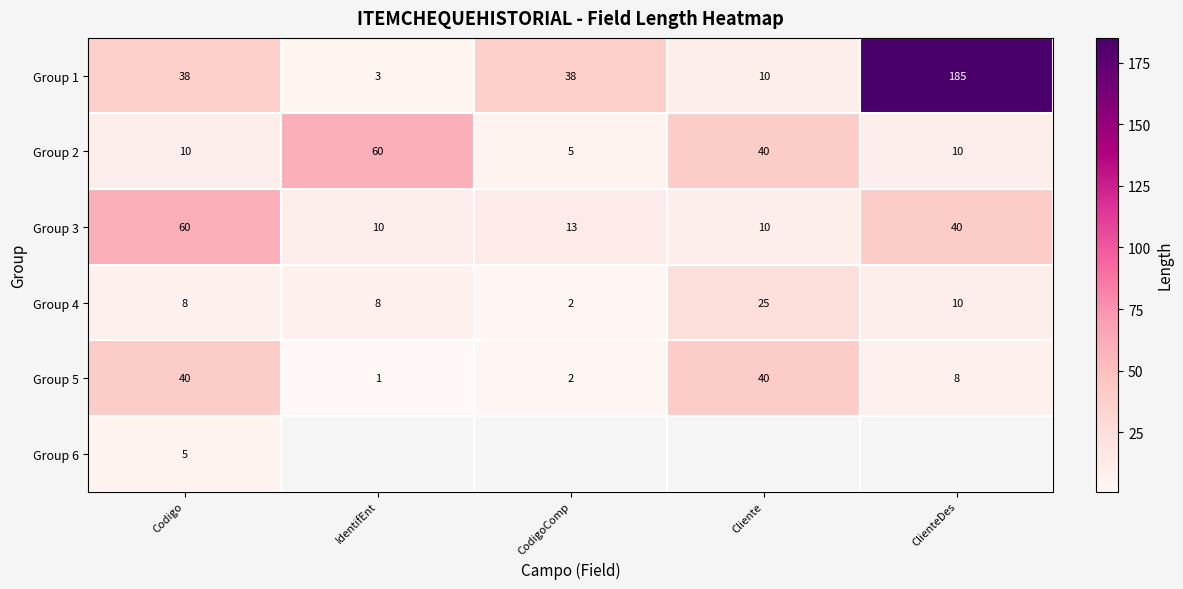

Is the value of Group 3 at CodigoComp greater than the value of Group 2 at Cliente?

No